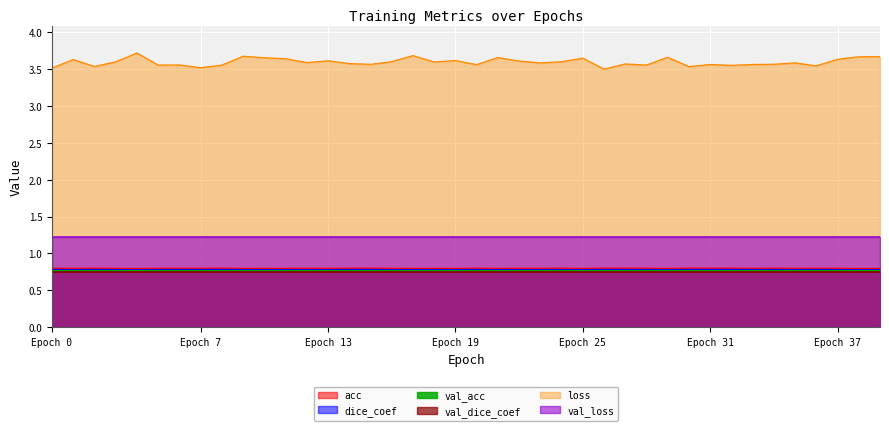

How many lines are shown in the chart?

6